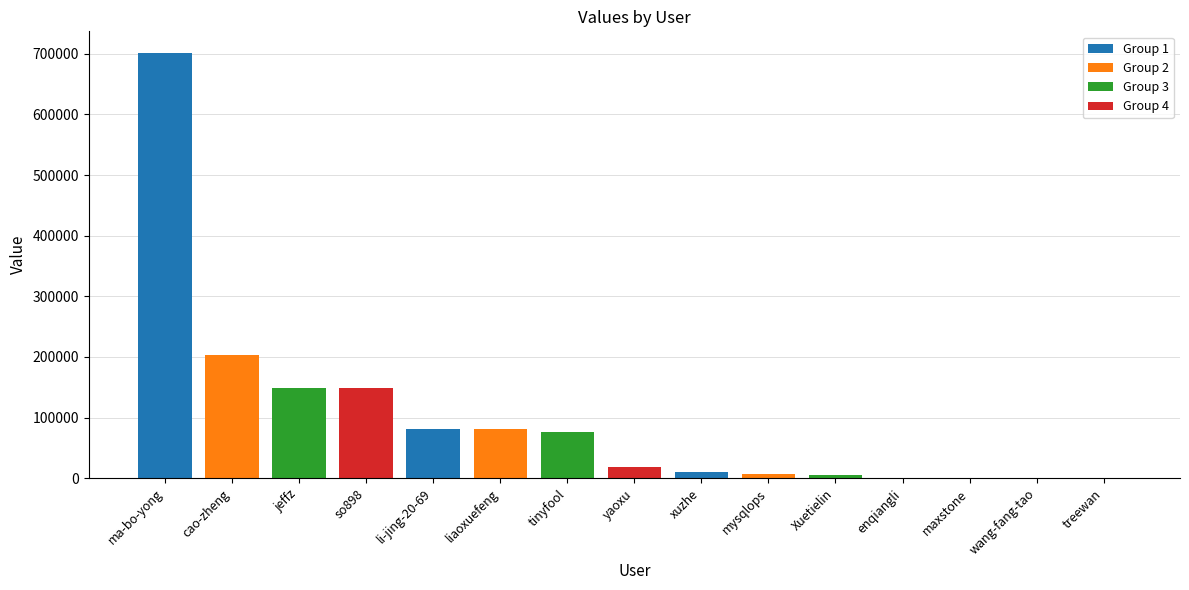

Is it true that the value at so898 is 88400?

False